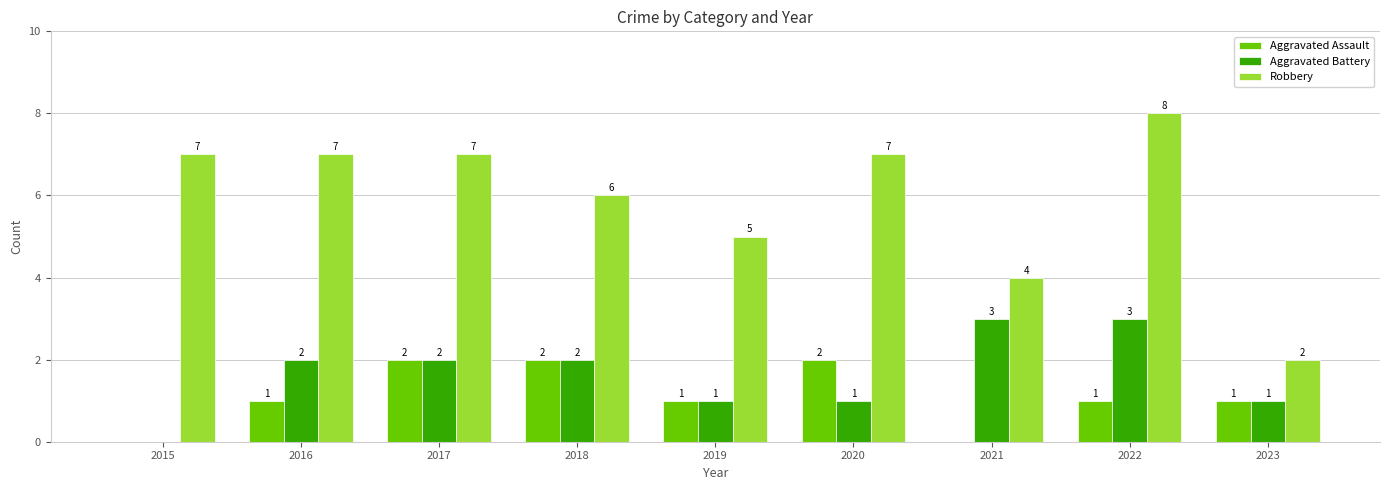

At which category is the sum across all series the highest?

2022